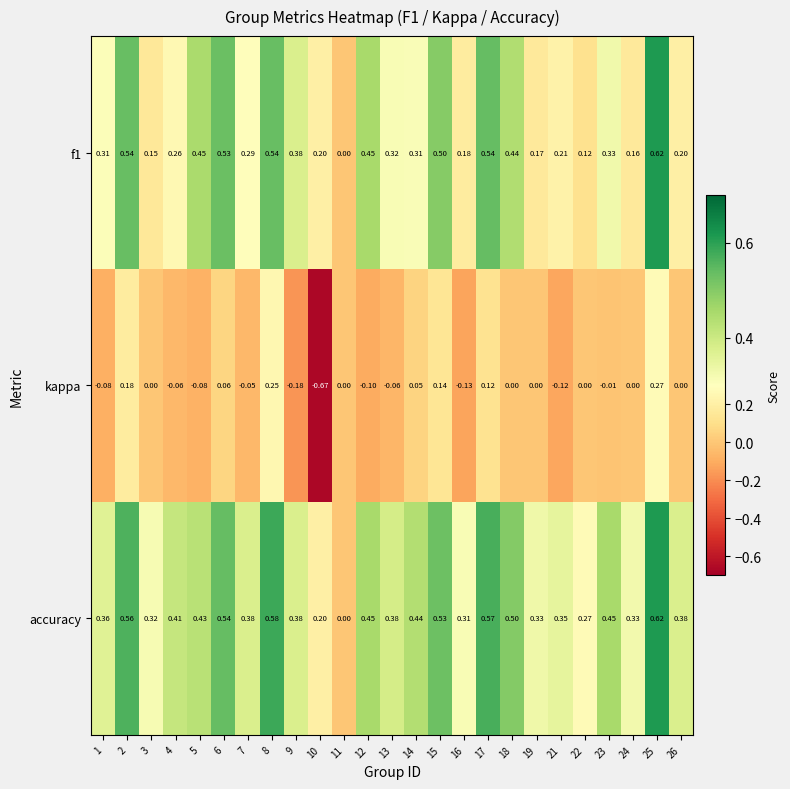

Which series has the largest range (max minus min)?

kappa